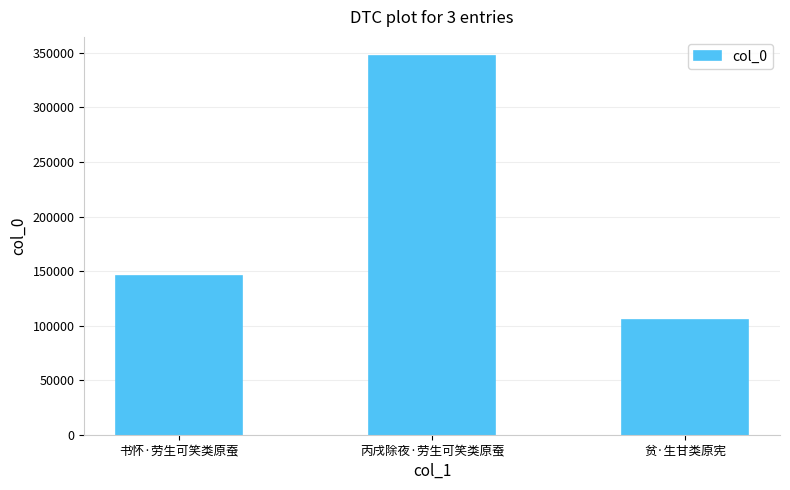

The chart shows a value of 347339 at 丙戌除夜·劳生可笑类原蚕. True or false?

True